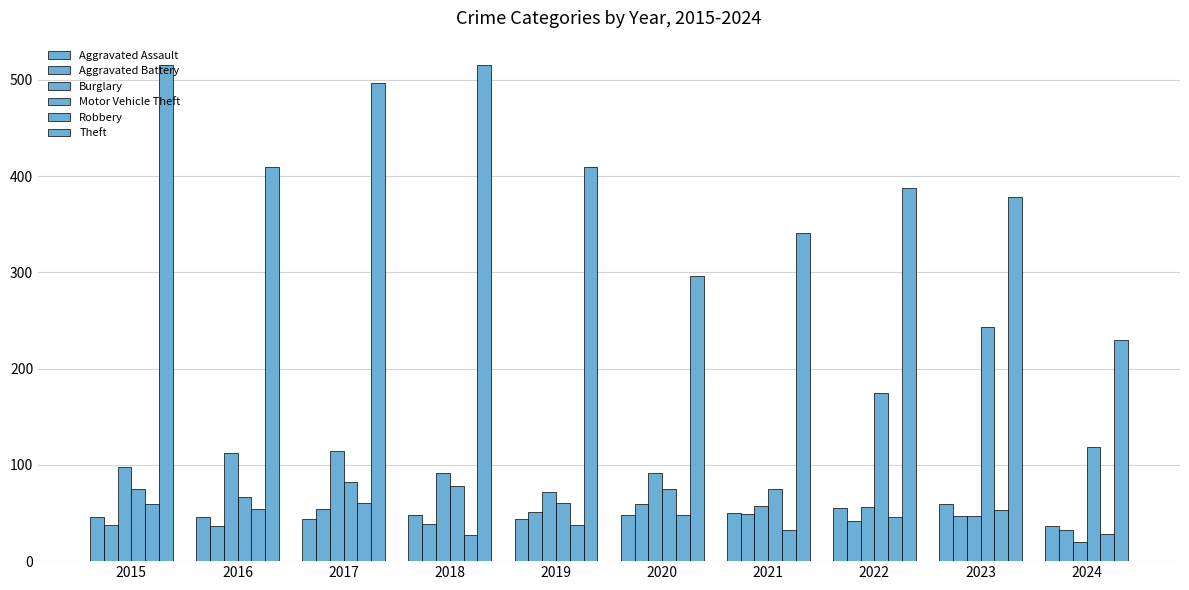

What is the sum of all Motor Vehicle Theft values?

1049